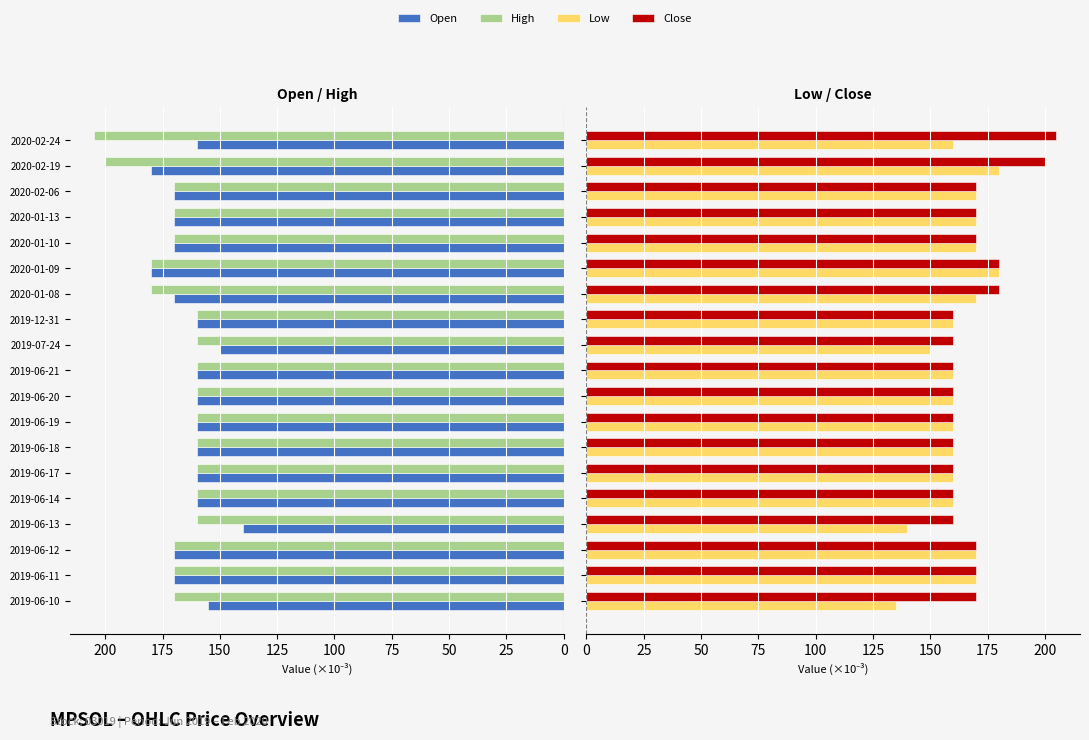

How many bars are there in each group?

4